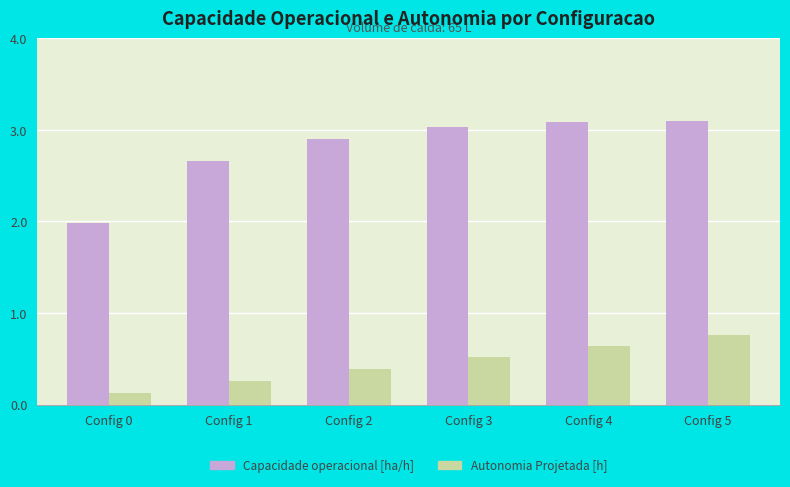

Which series has the largest total across all categories?

Capacidade operacional [ha/h]